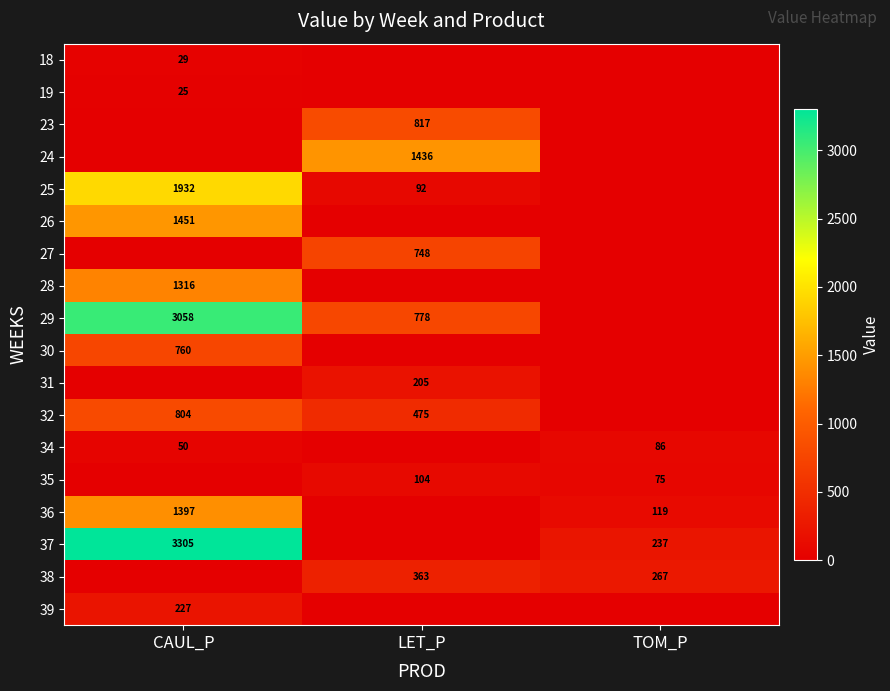

True or false: 35 has a value of 145.8 at LET_P.

False